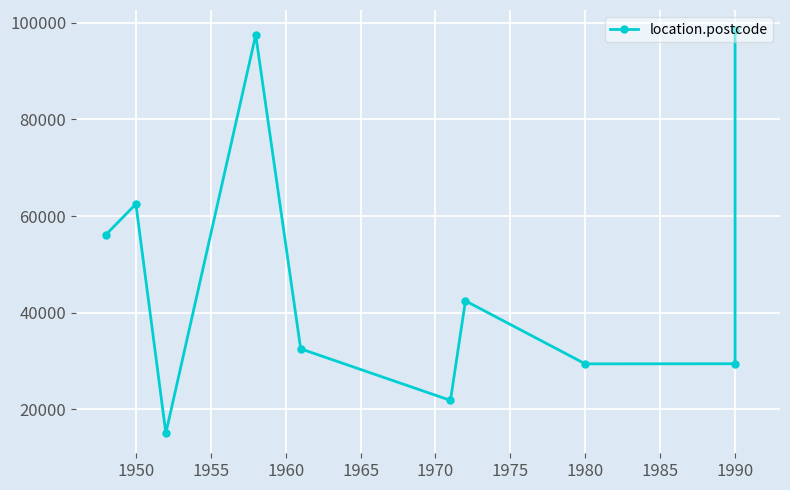

Which has a higher value, 1950 or 1980?

1950